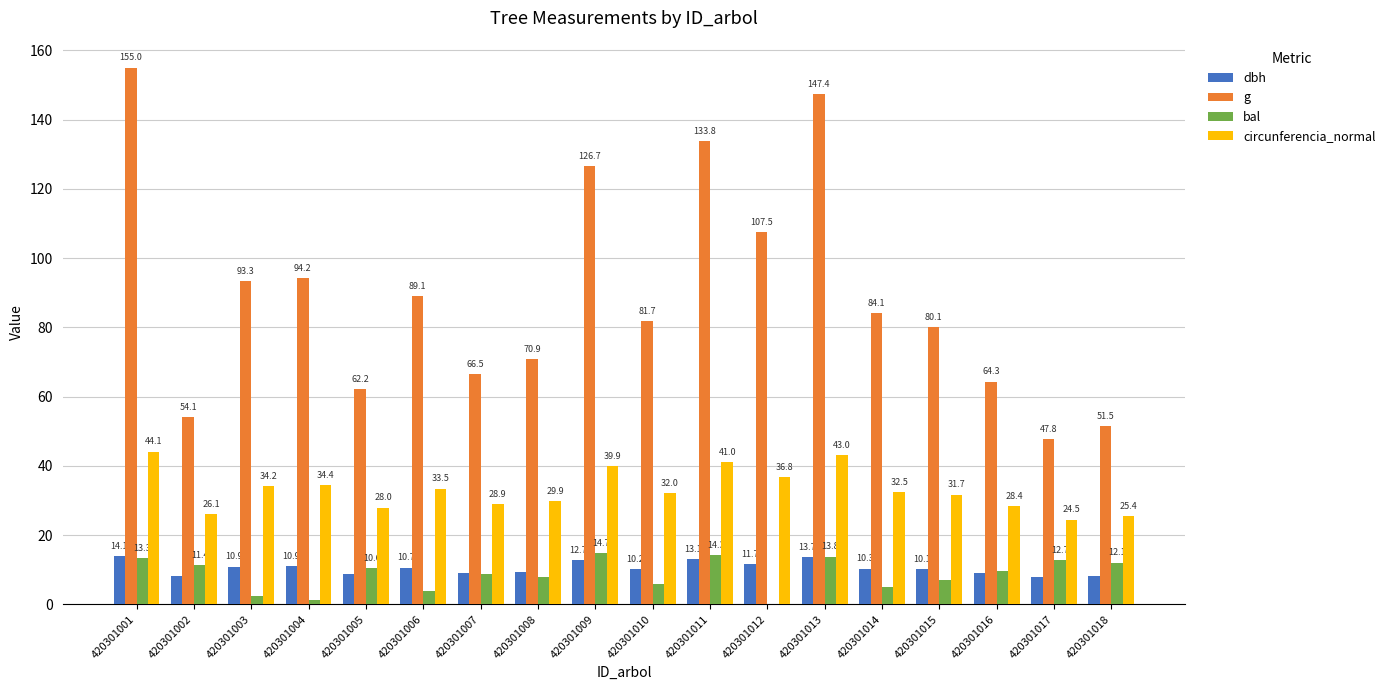

How many groups of bars are there?

18